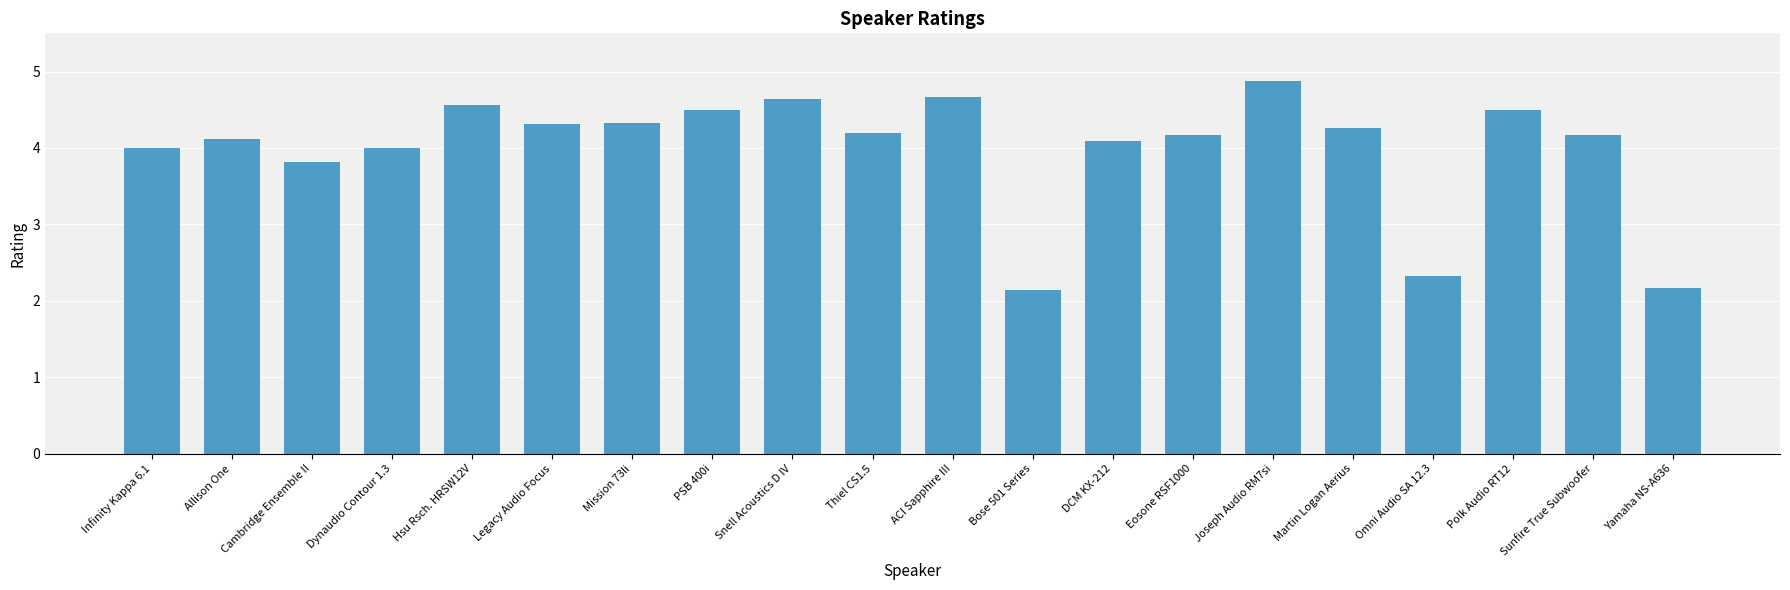

Reading left to right, extract all data points from this chart.

4.0	4.1	3.8	4.0	4.6	4.3	4.3	4.5	4.6	4.2	4.7	2.1	4.1	4.2	4.9	4.3	2.3	4.5	4.2	2.2